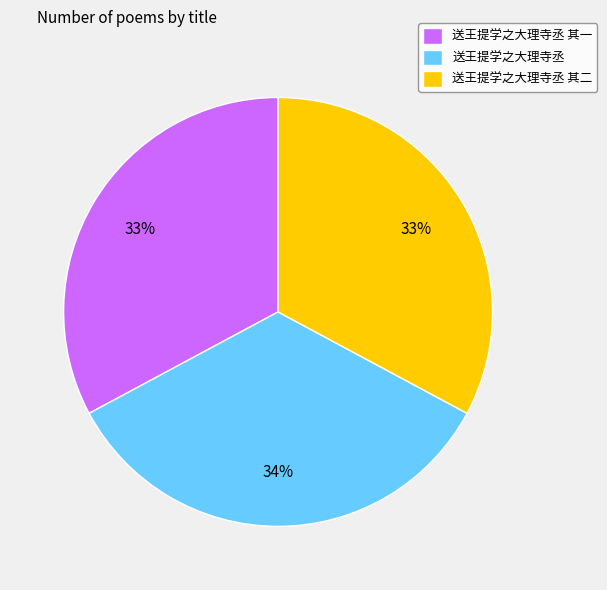

Do 送王提学之大理寺丞 其二 and 送王提学之大理寺丞 together represent more than half of the pie?

Yes